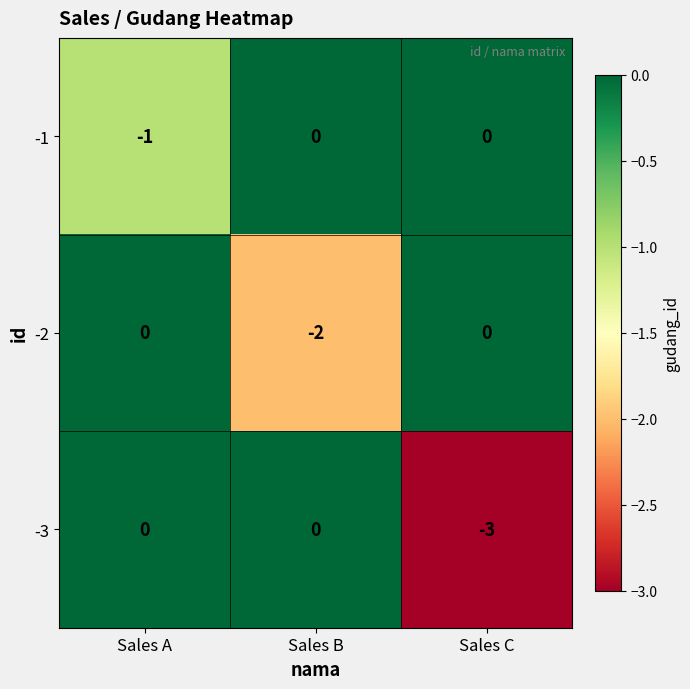

How many -2 values are between -2 and 0?

3